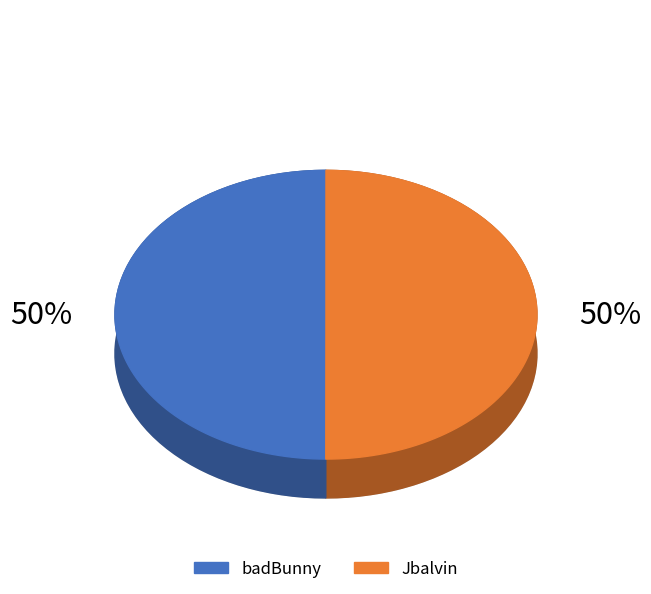

Is the sum of Jbalvin and badBunny greater than half?

Yes